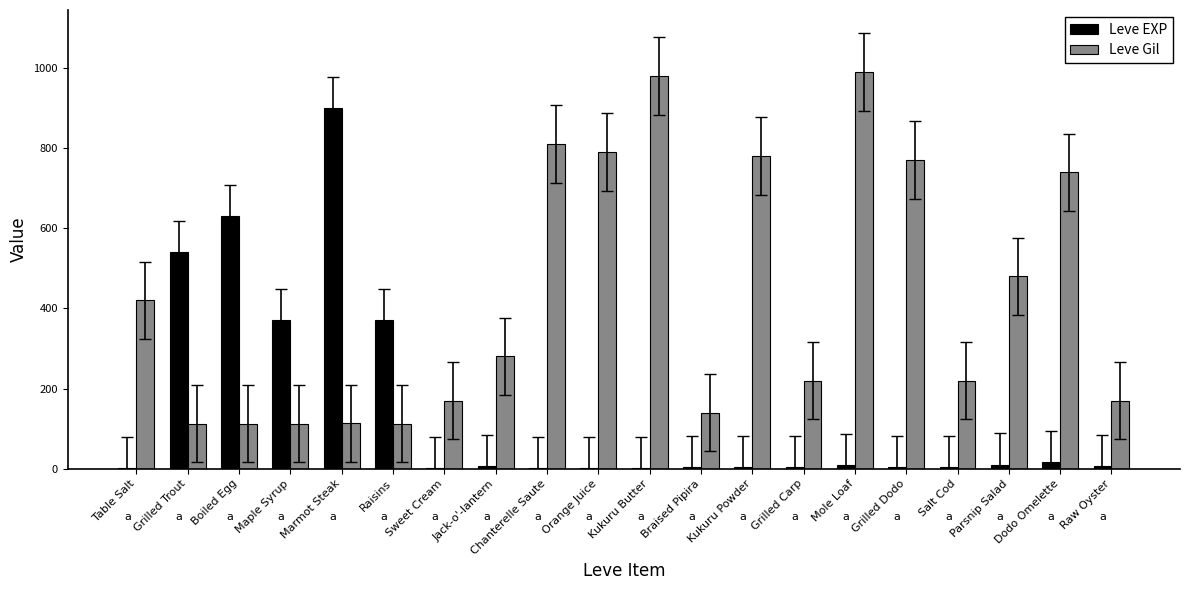

What is the spread (max minus min) of values at Maple Syrup?

258